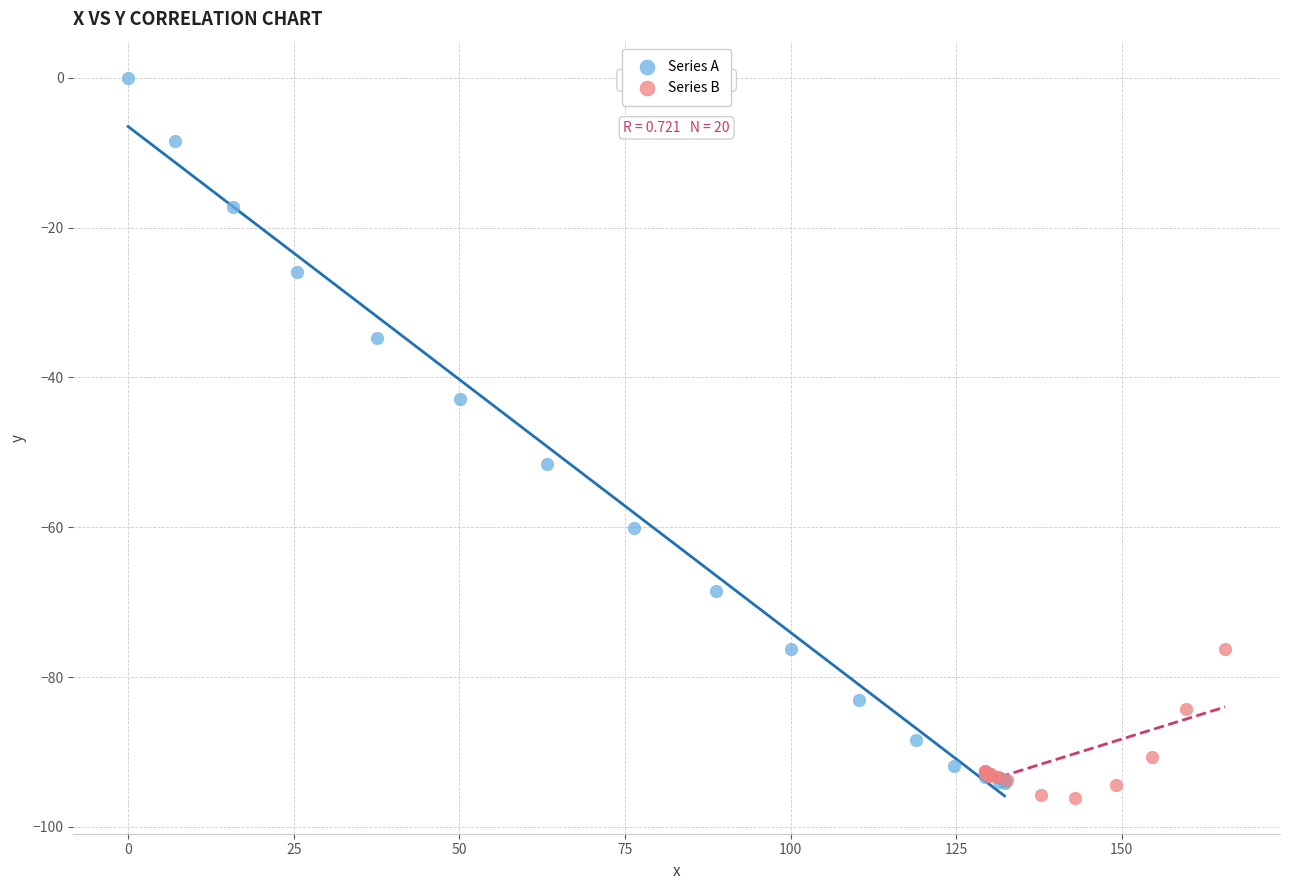

Which series contains the highest Y value?

Series A